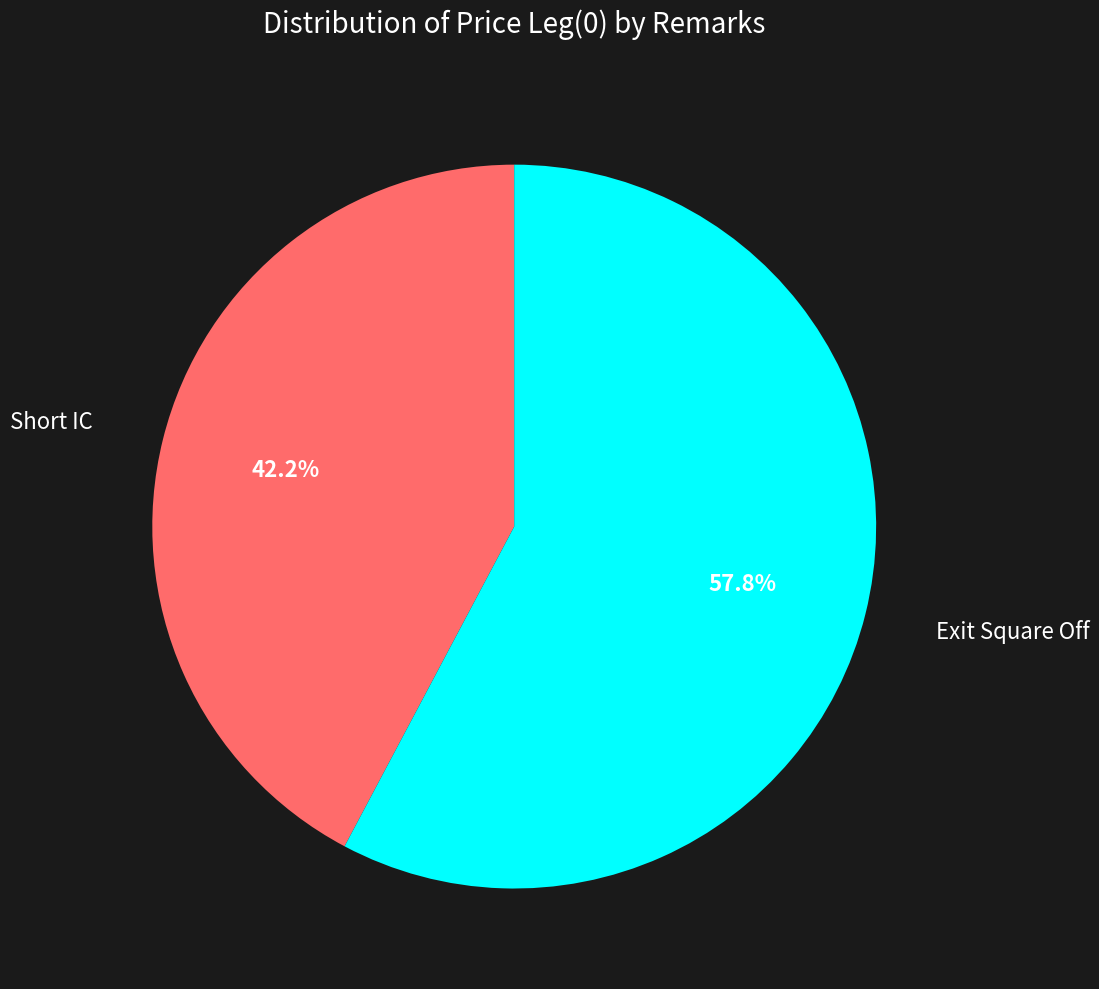

Is there any slice that represents more than half of the pie?

Yes